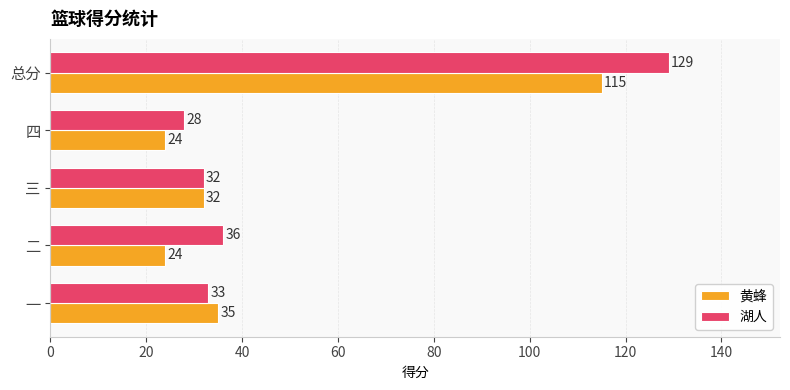

Which series has the largest total across all categories?

湖人